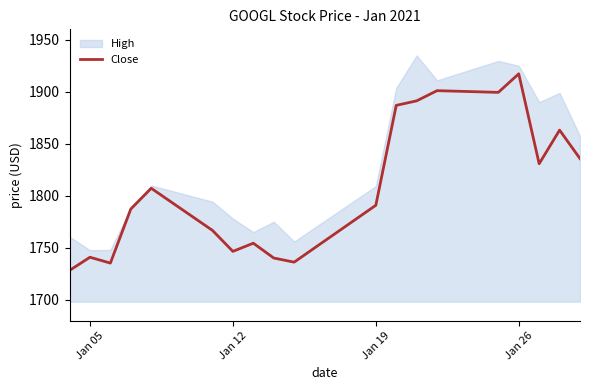

What is the value of the 8th point from the left?

1754.4